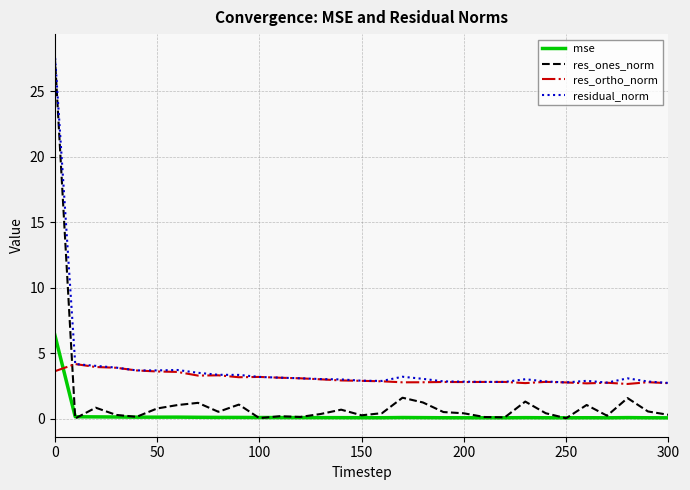

List the series in order of their overall mean, highest first.

residual_norm, res_ortho_norm, res_ones_norm, mse